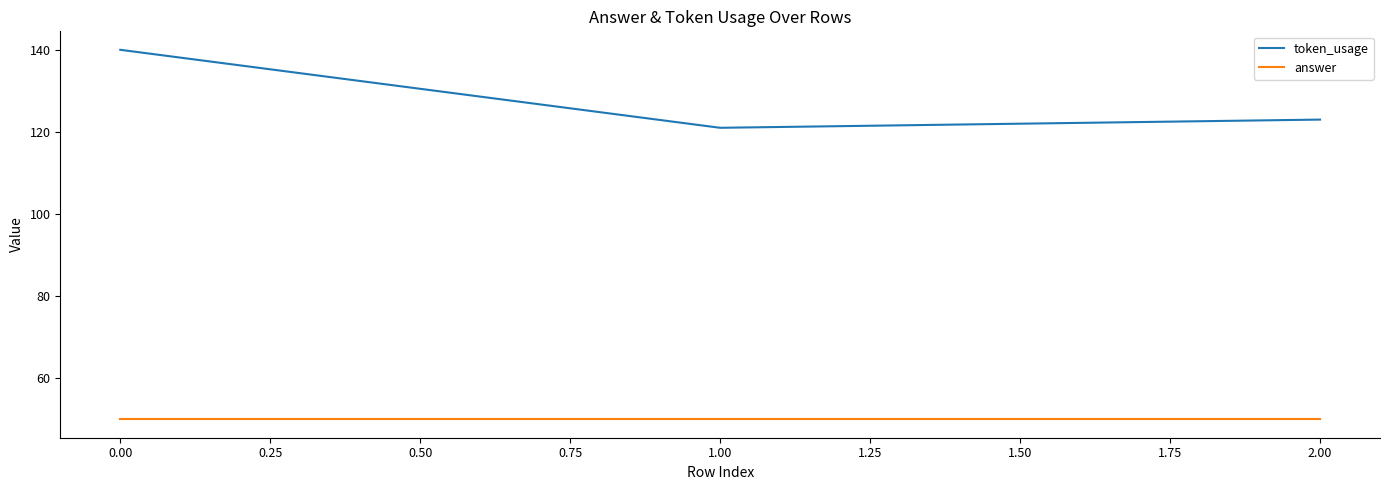

What is the spread (max minus min) of values at 1.00?

71